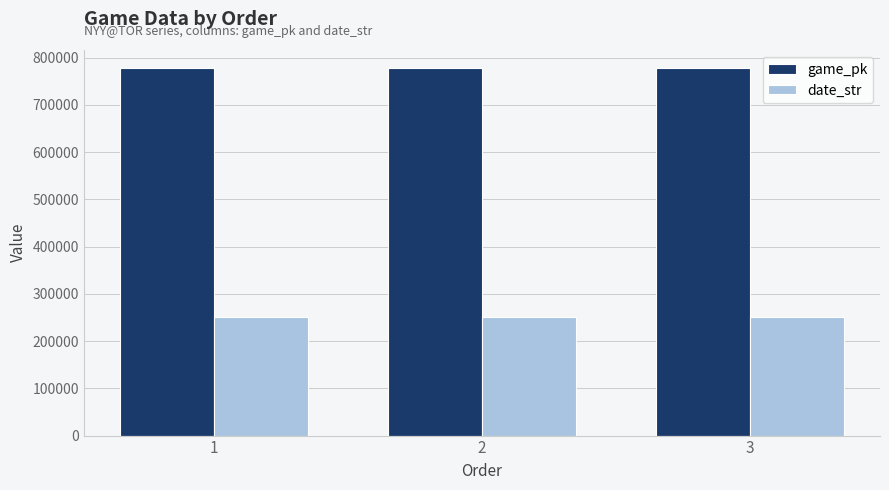

What is the difference between the highest and lowest values at 1?

526572